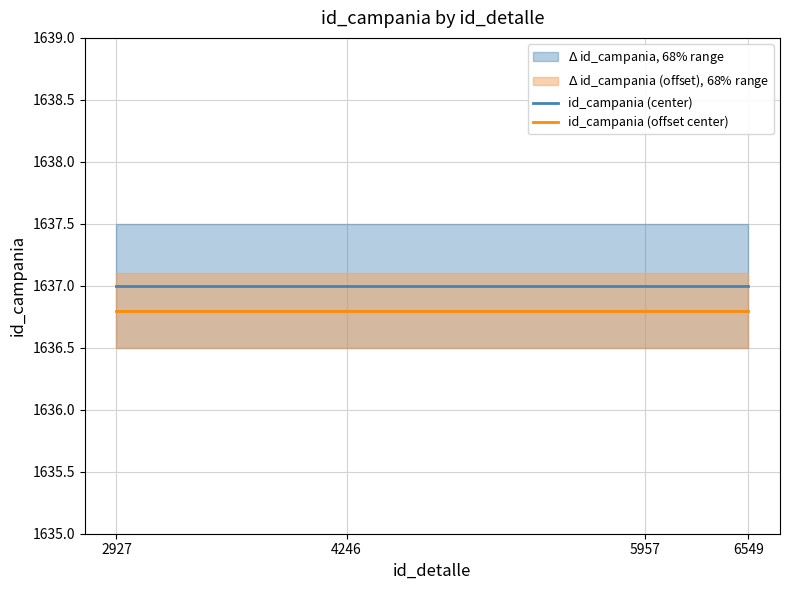

How many lines are shown in the chart?

2